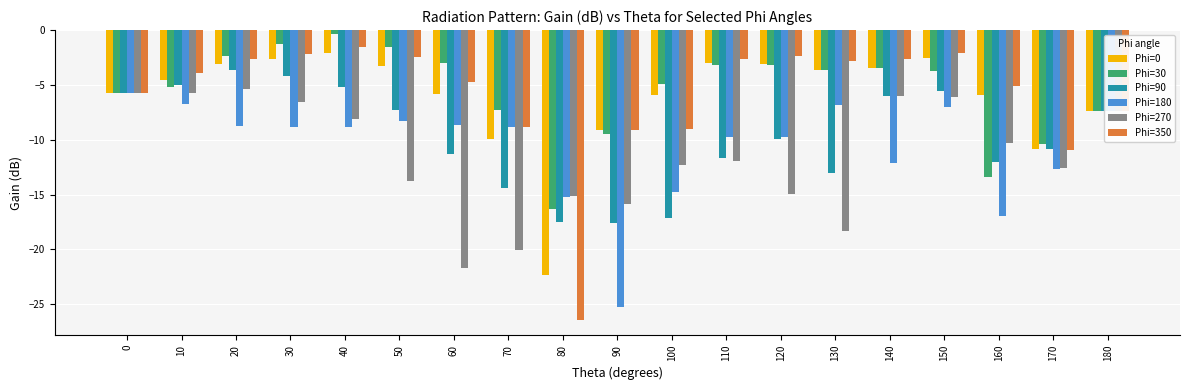

What is the difference between the second highest and minimum values in the Phi=90 series?

13.4